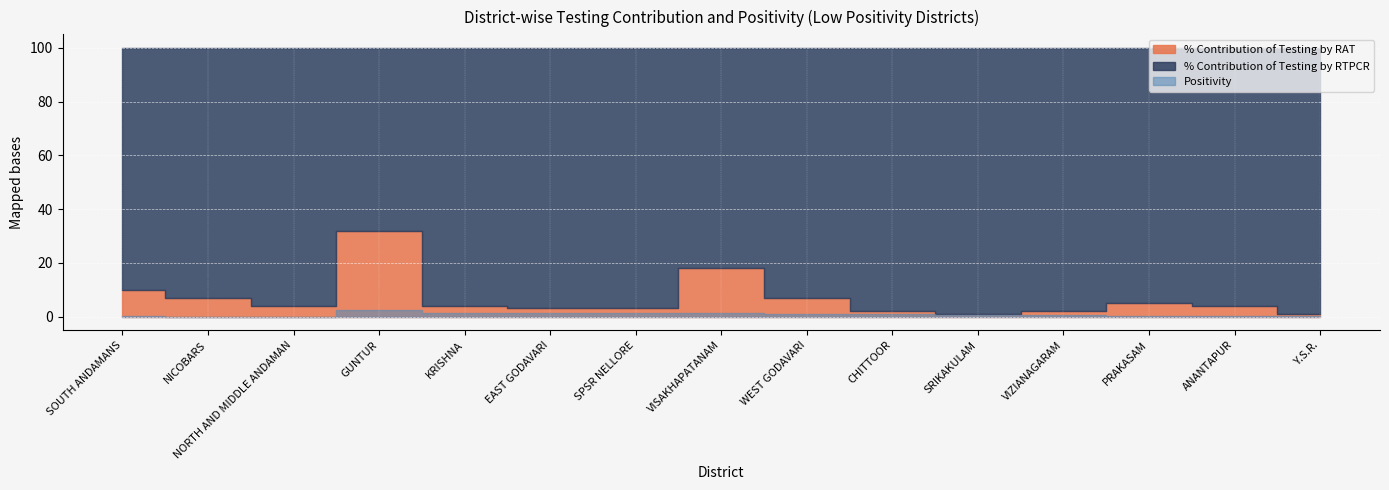

Which category has the highest value in the % Contribution of Testing by RAT series?

GUNTUR